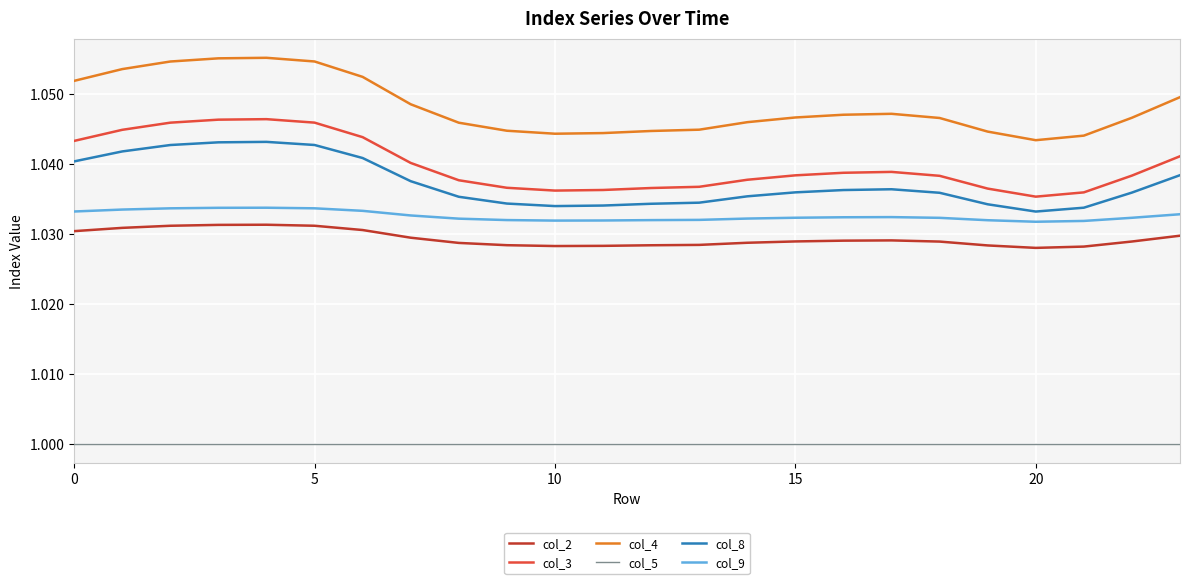

Rank the series by their maximum value, from highest to lowest.

col_4, col_3, col_8, col_9, col_2, col_5